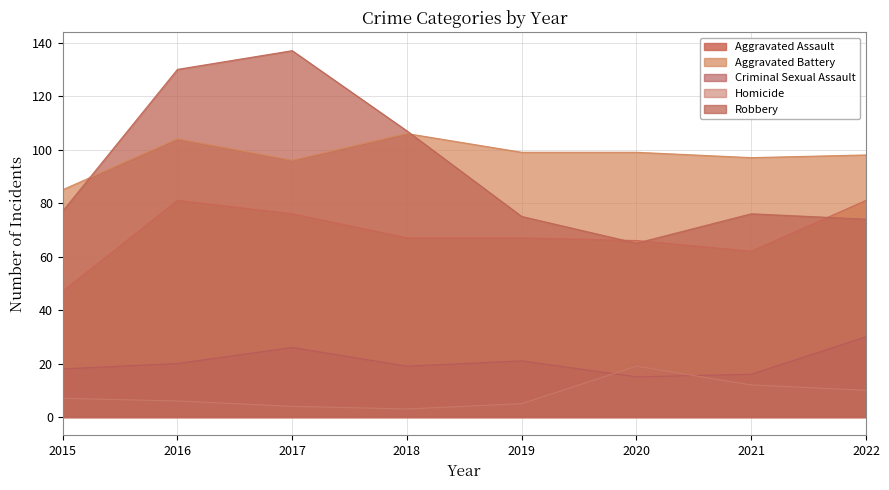

What is the spread (max minus min) of values at 2021?

85